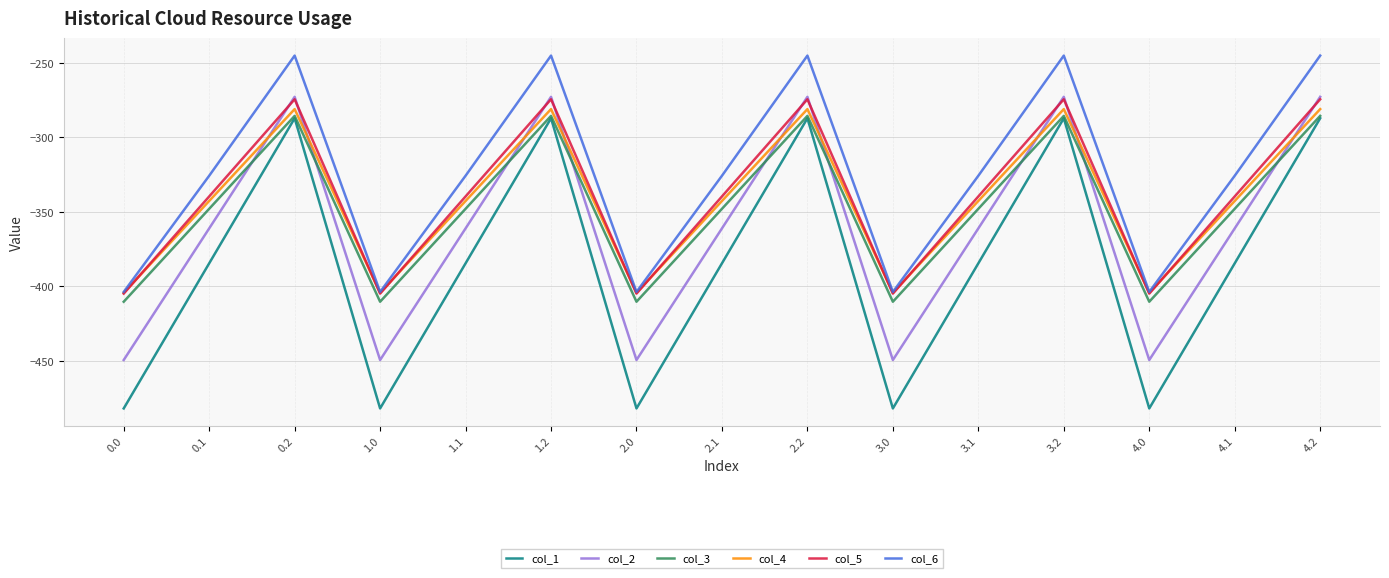

Where is the first local maximum for col_6?

0.2